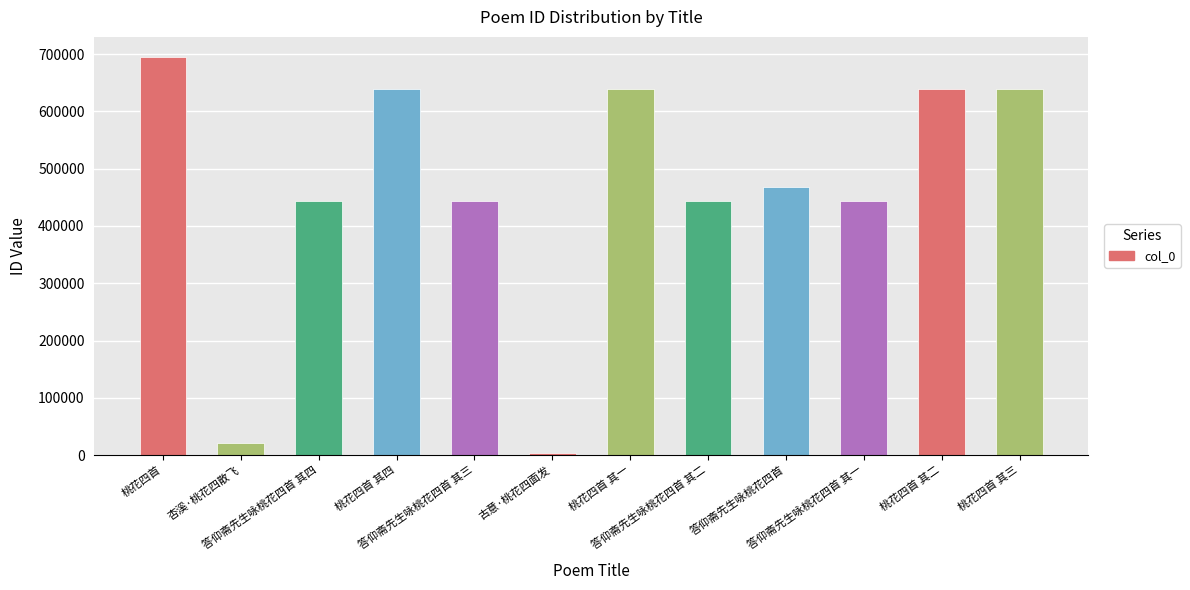

What is the difference between the maximum and minimum values?

691783